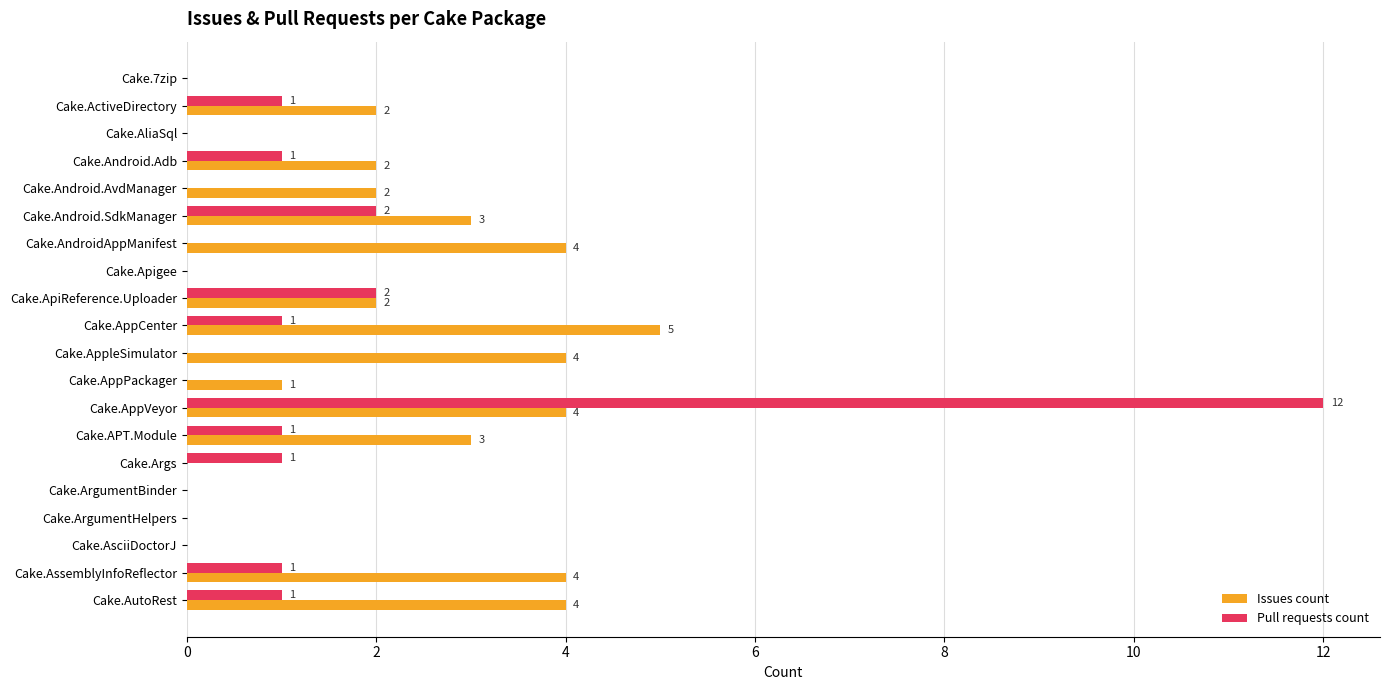

How many positive values does the Pull requests count series have?

10